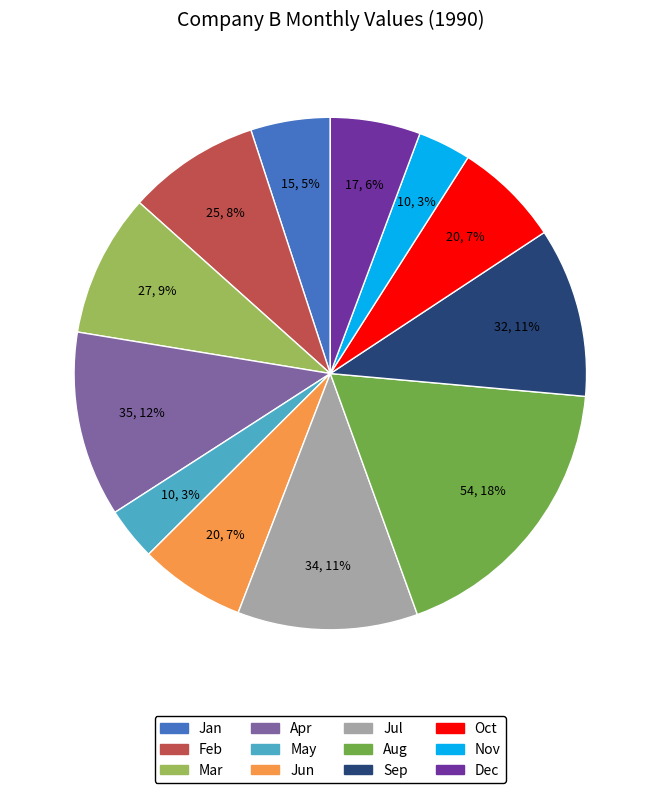

The Sep slice represents 11% of the pie. True or false?

True